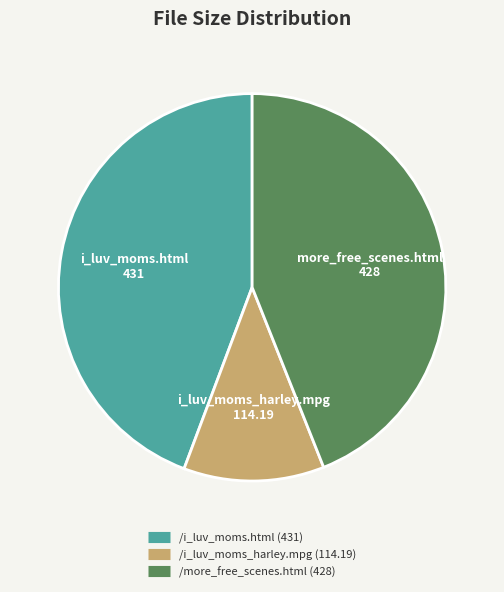

Combined, do /i_luv_moms.html and /more_free_scenes.html account for over 50%?

Yes